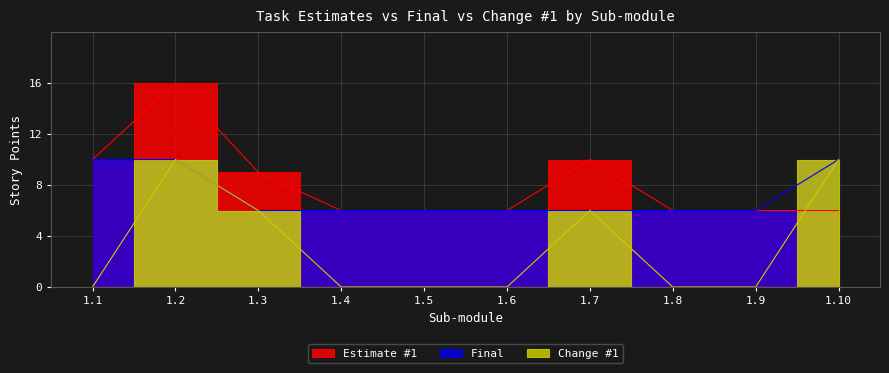

List the series in order of their peak value, lowest first.

Final, Change #1, Estimate #1